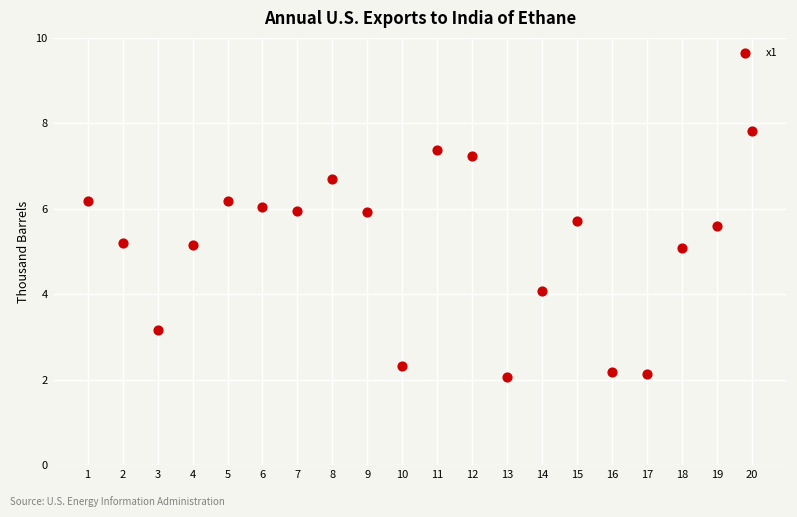

What is the range of Y values (max minus min)?

5.8